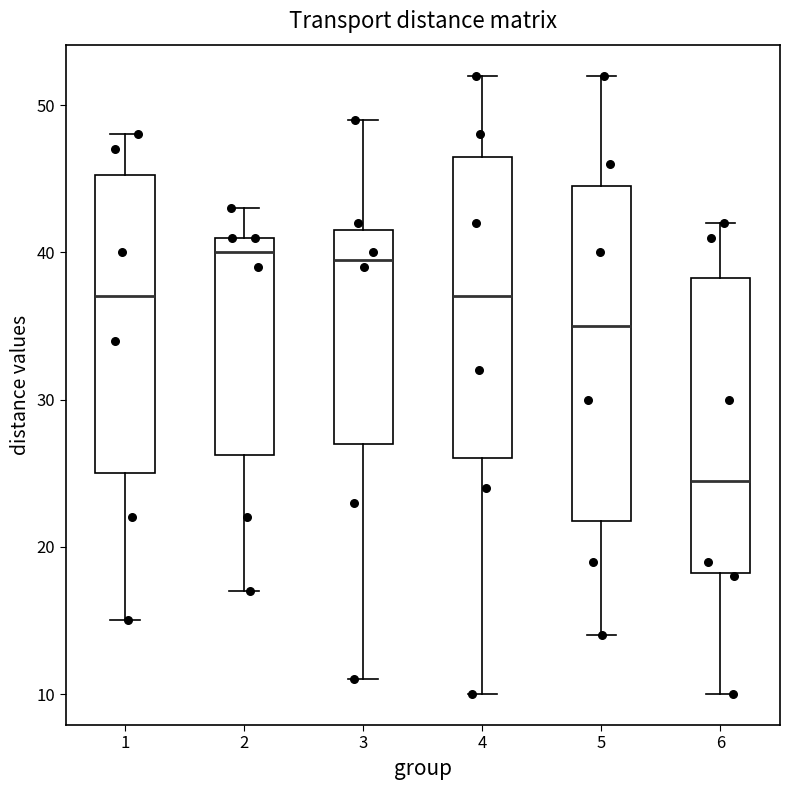

Which box is the tallest, from its lower edge to its upper edge?

5